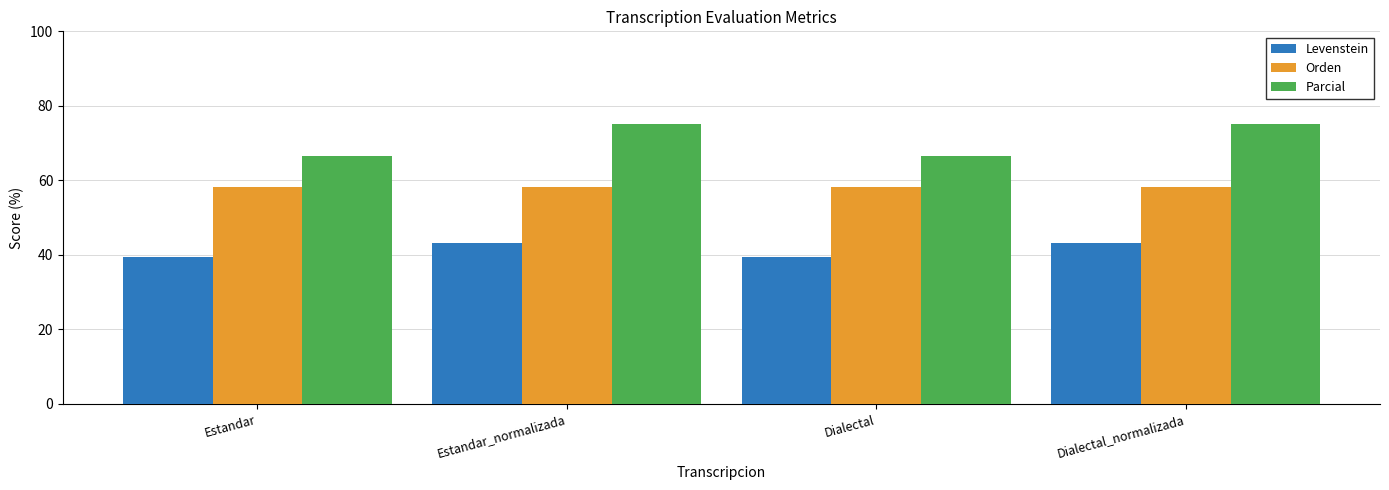

How many distinct data groups are displayed?

3